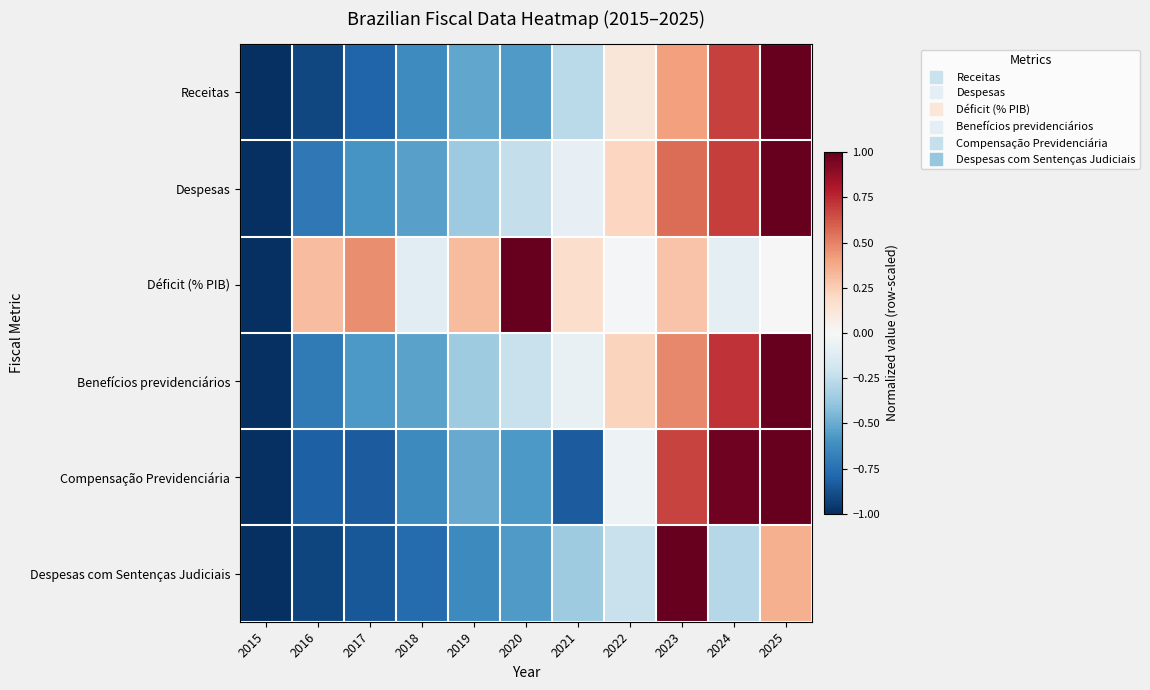

Which has a higher value, 2023 or 2021?

2023